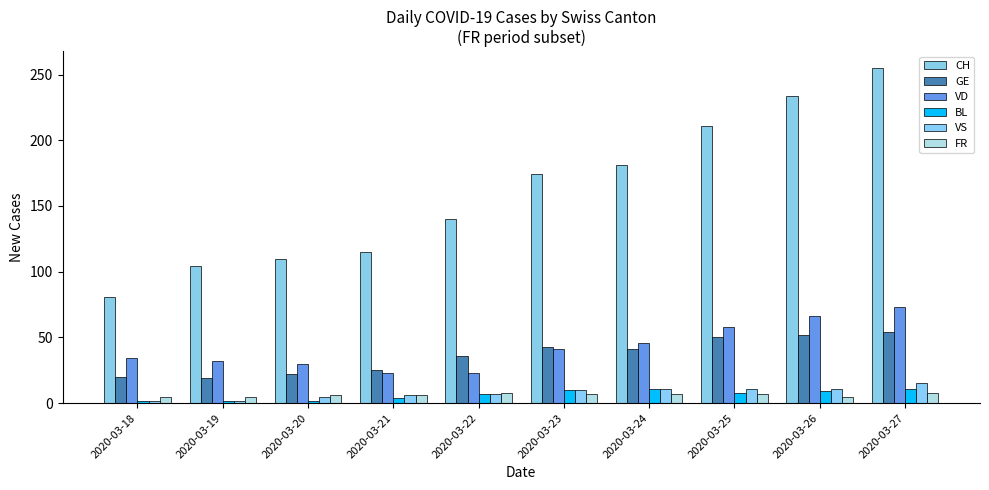

Reading left to right, extract all data points from this chart.

CH: 81	104	110	115	140	174	181	211	234	255
GE: 20	19	22	25	36	43	41	50	52	54
VD: 34	32	30	23	23	41	46	58	66	73
BL: 2	2	2	4	7	10	11	8	9	11
VS: 2	2	5	6	7	10	11	11	11	15
FR: 5	5	6	6	8	7	7	7	5	8